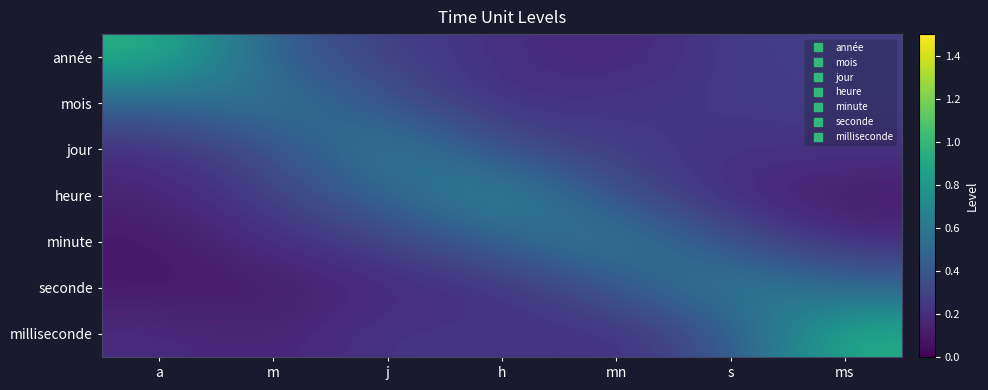

What is the smallest value displayed?

0.1